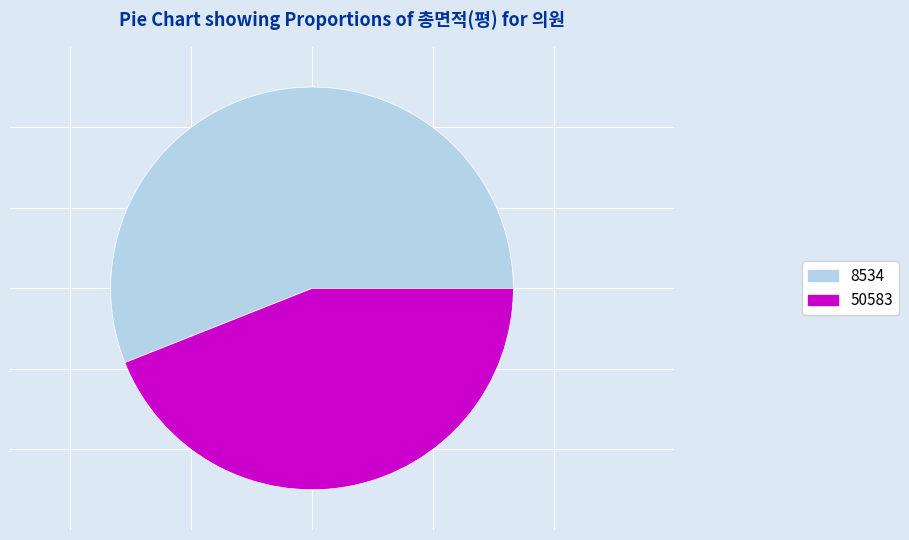

Rank the categories by value from highest to lowest.

8534, 50583